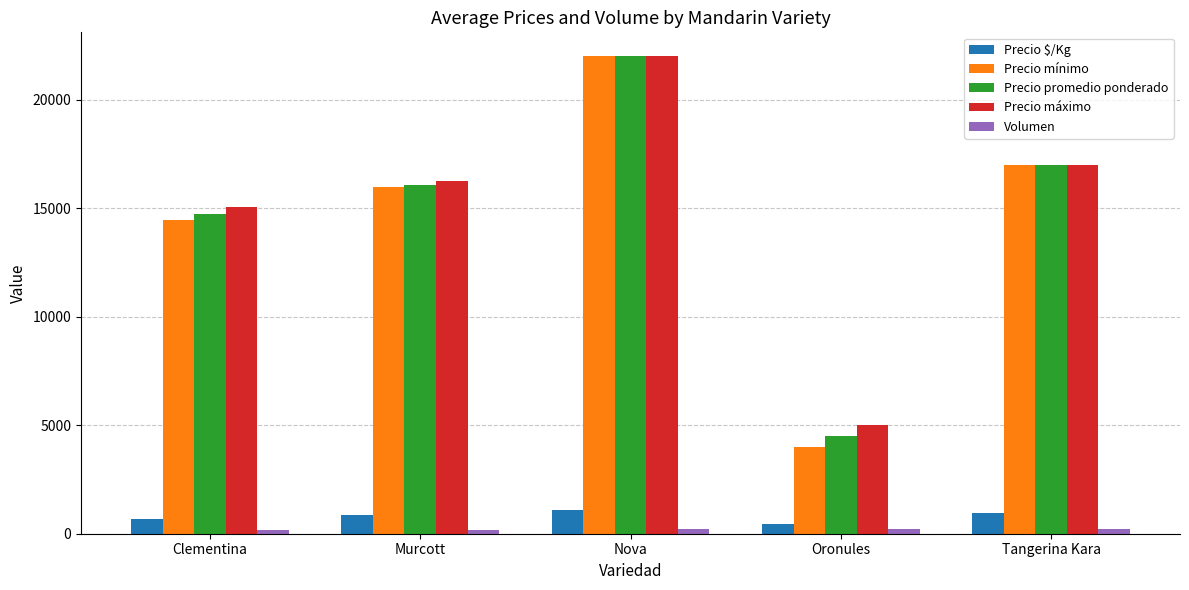

Rank the categories by Precio máximo value from lowest to highest.

Oronules, Clementina, Murcott, Tangerina Kara, Nova